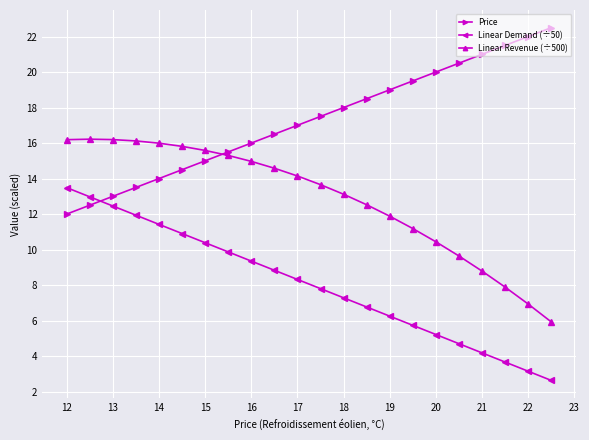

Rank the series by their maximum value, from lowest to highest.

Linear Demand (÷50), Linear Revenue (÷500), Price